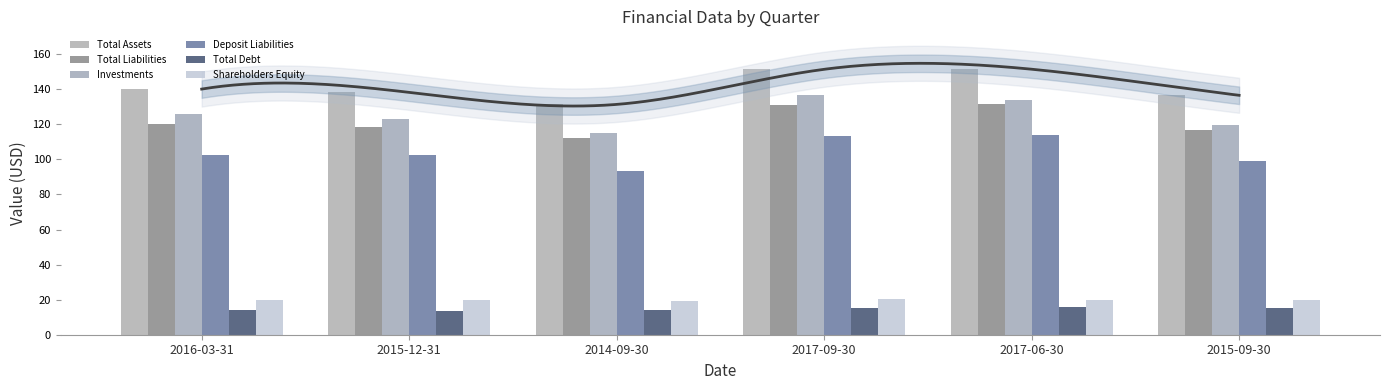

How many data points in Total Assets are above 140?

3